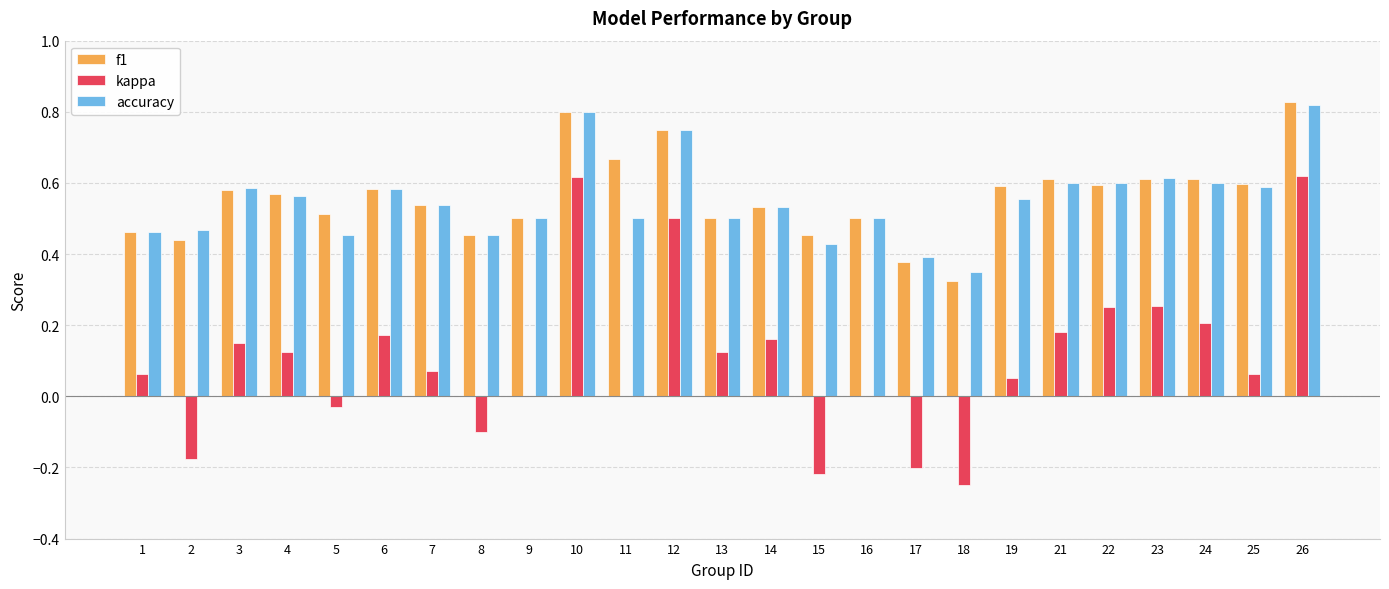

How many series are shown in this chart?

3